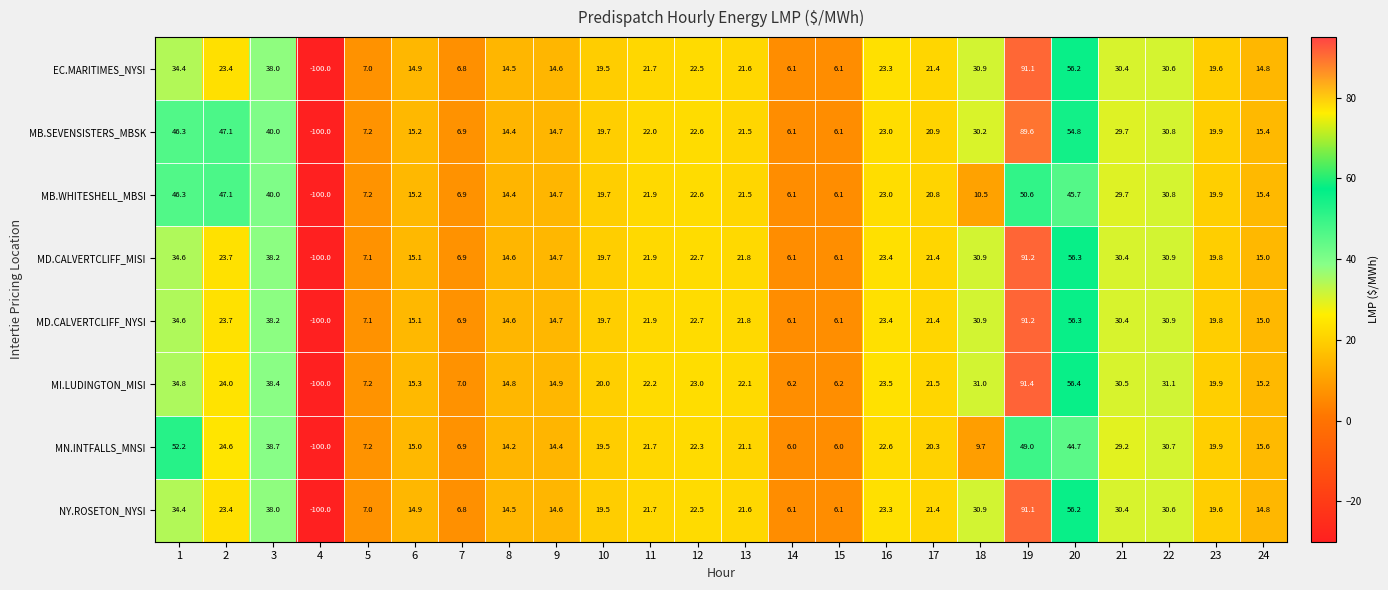

How many values in MD.CALVERTCLIFF_NYSI are above zero?

23